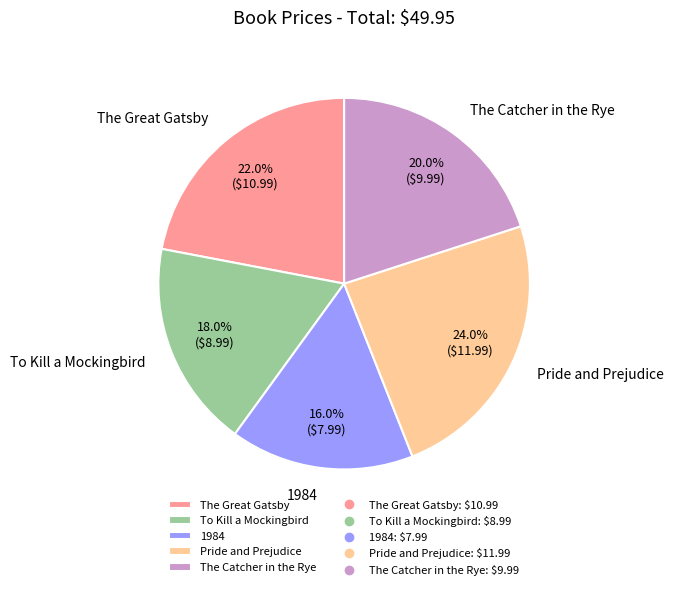

What percentage is the 1984 slice, to the nearest percent?

16%